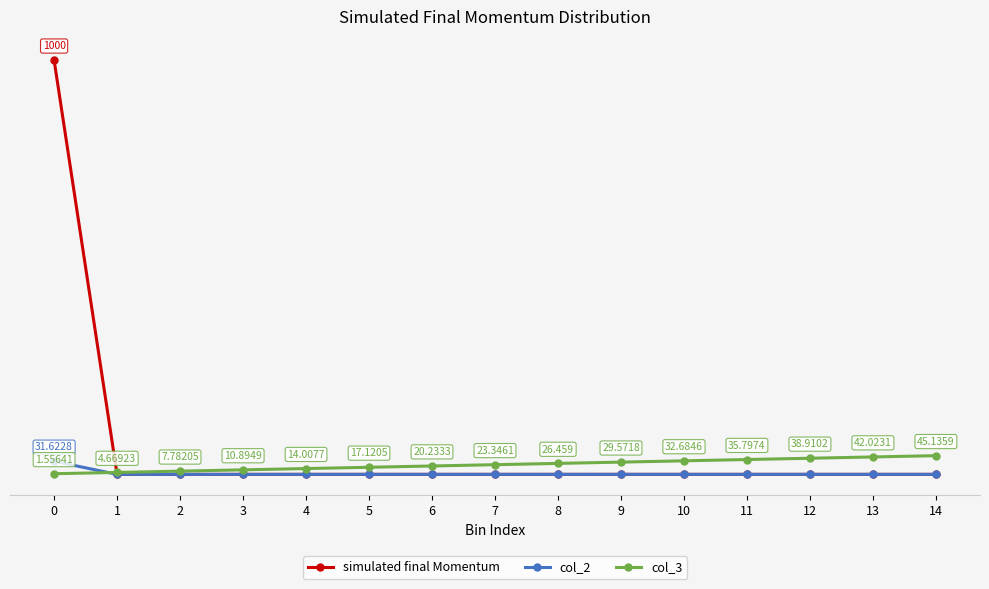

True or false: simulated final Momentum has a value of -687.0 at 10.

False